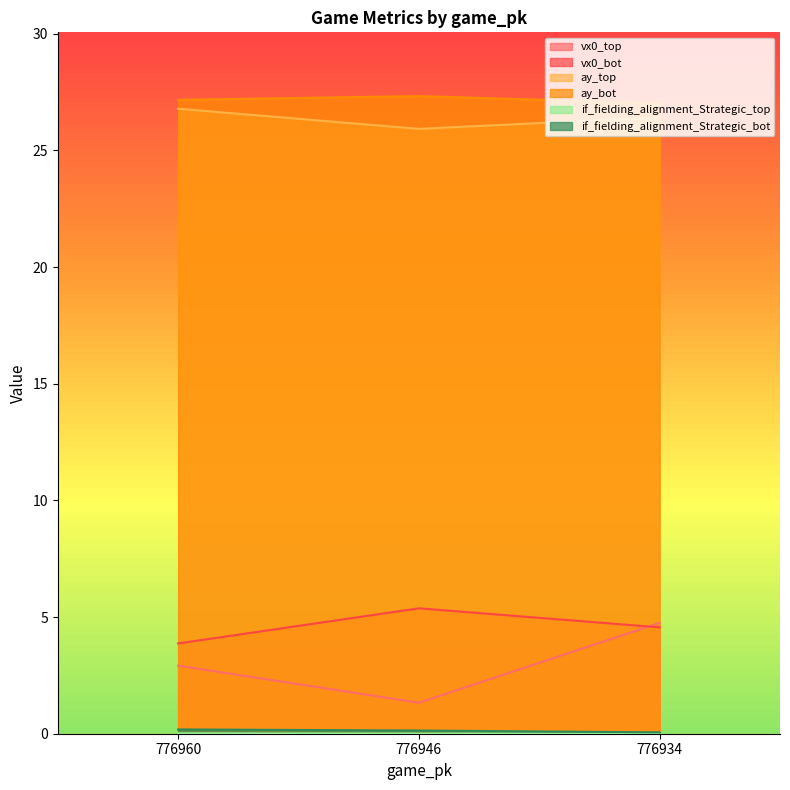

True or false: vx0_top has a value of 2.9 at 776960.

True